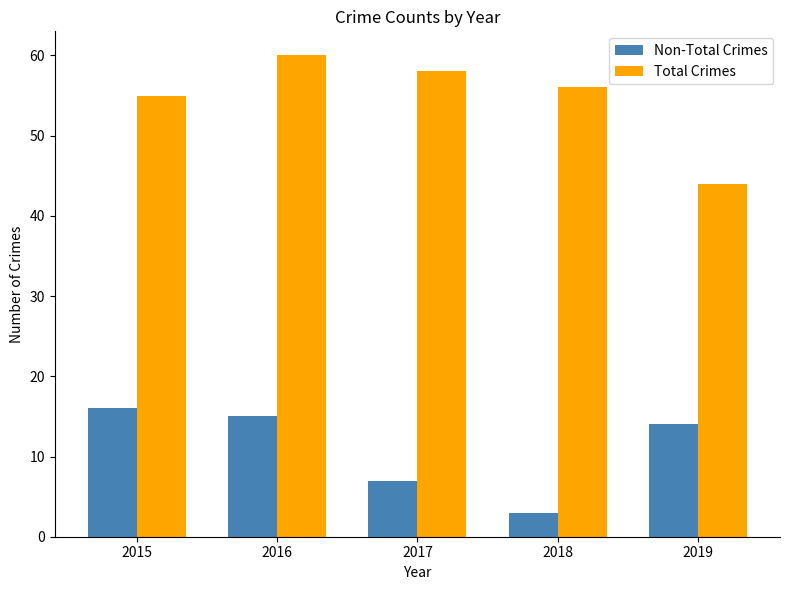

Does the chart contain stacked bars?

No